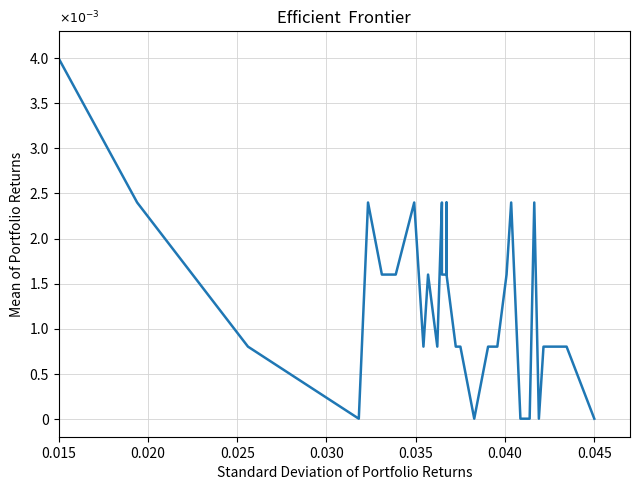

How many interior local peaks (higher than both neighbors) does the data have?

7